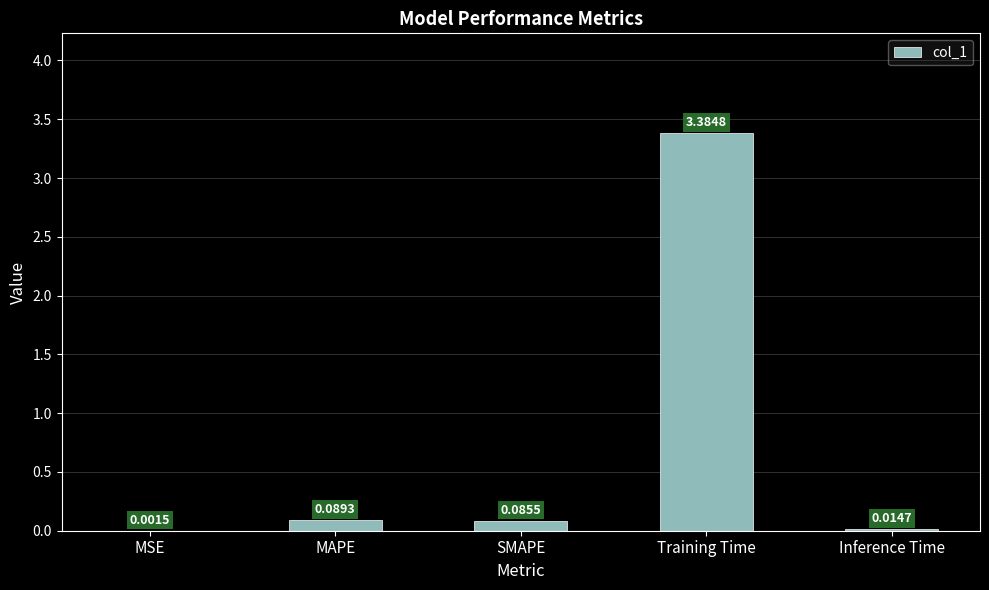

What is the difference between the values at SMAPE and Training Time?

3.3